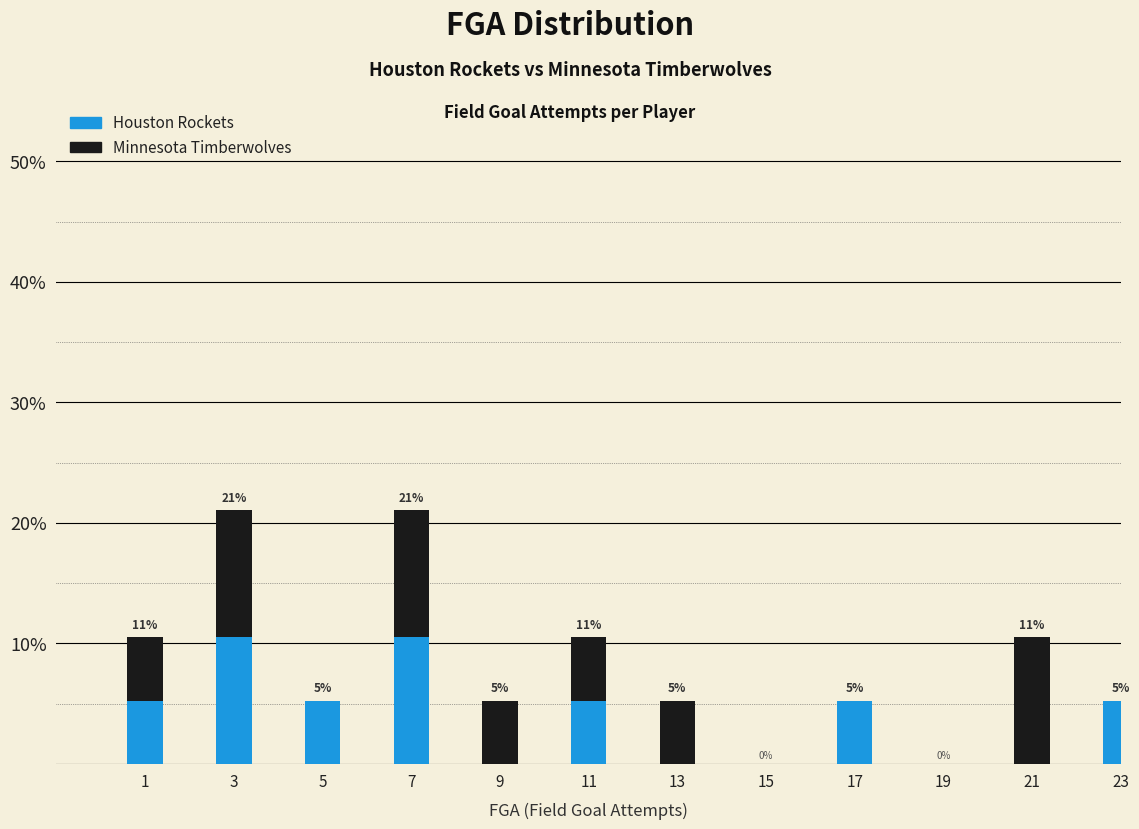

Does the chart contain stacked bars?

Yes